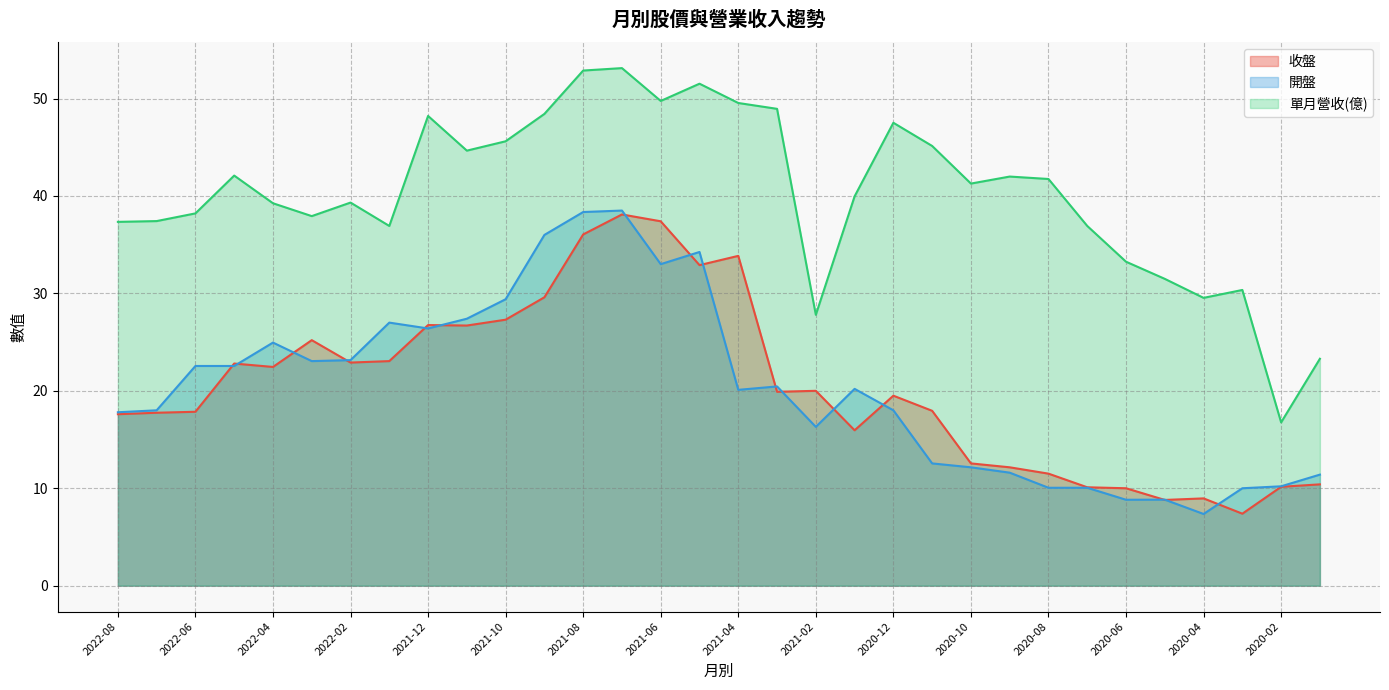

What is the difference between the highest and lowest values at 2020-10?

29.1